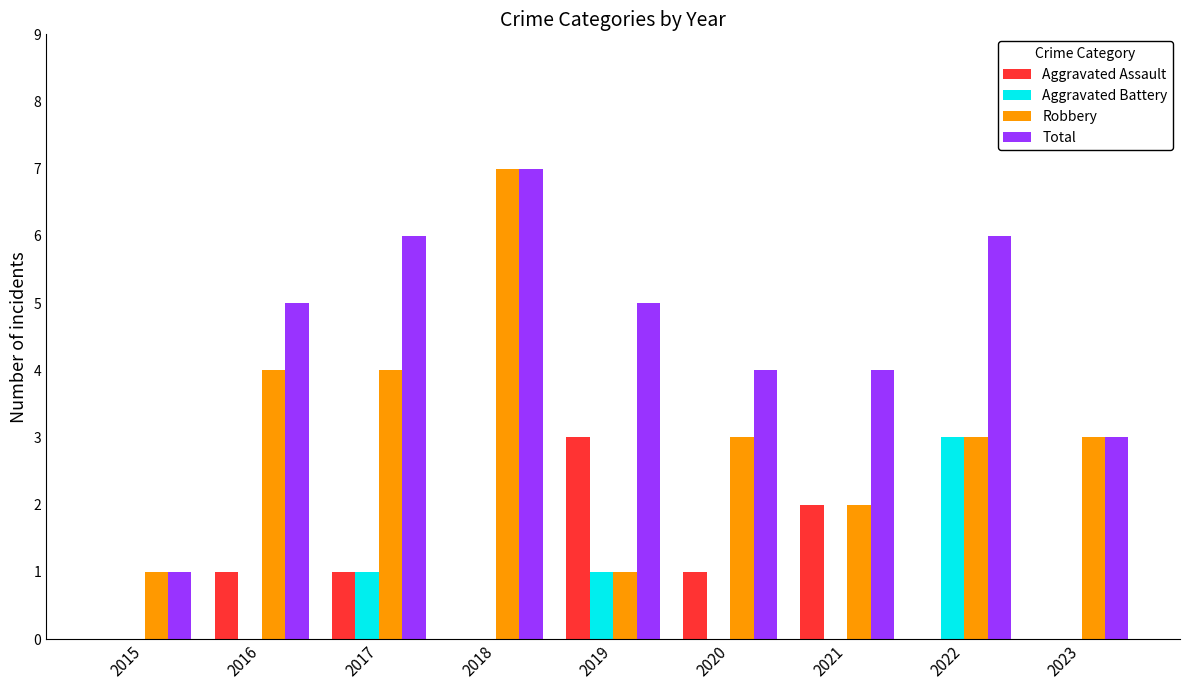

Between 2021 and 2023, which series saw the biggest shift?

Aggravated Assault